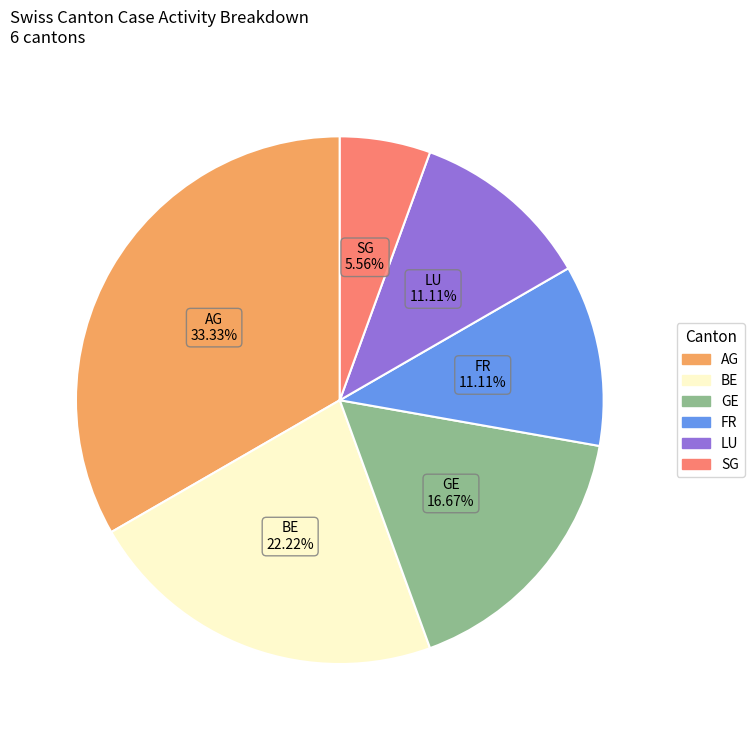

Does any single category account for the majority?

No